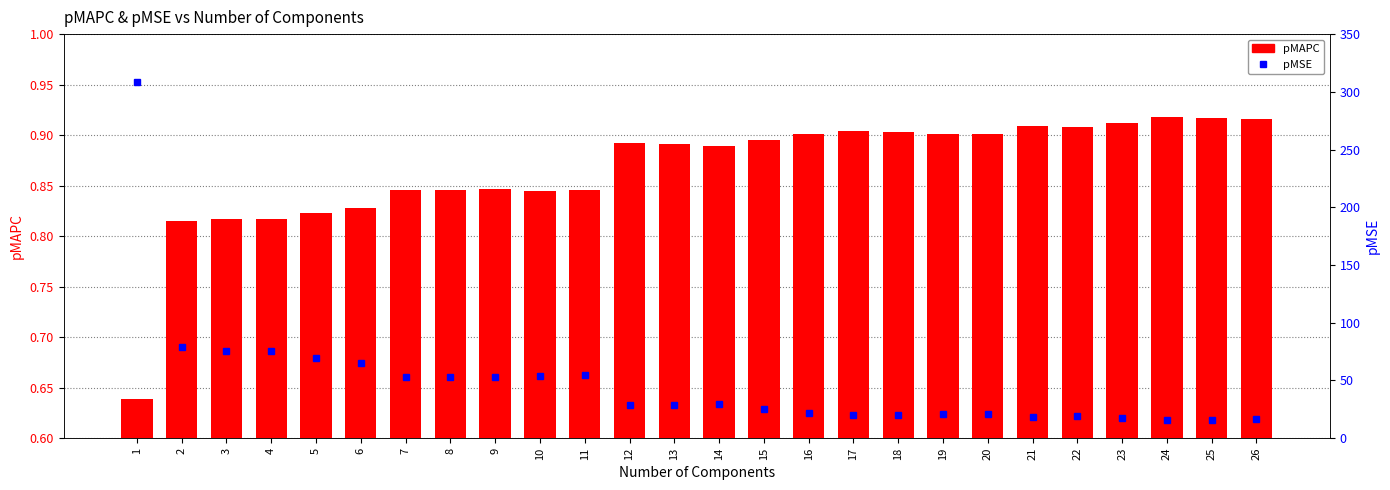

What is the smallest value displayed?

0.6